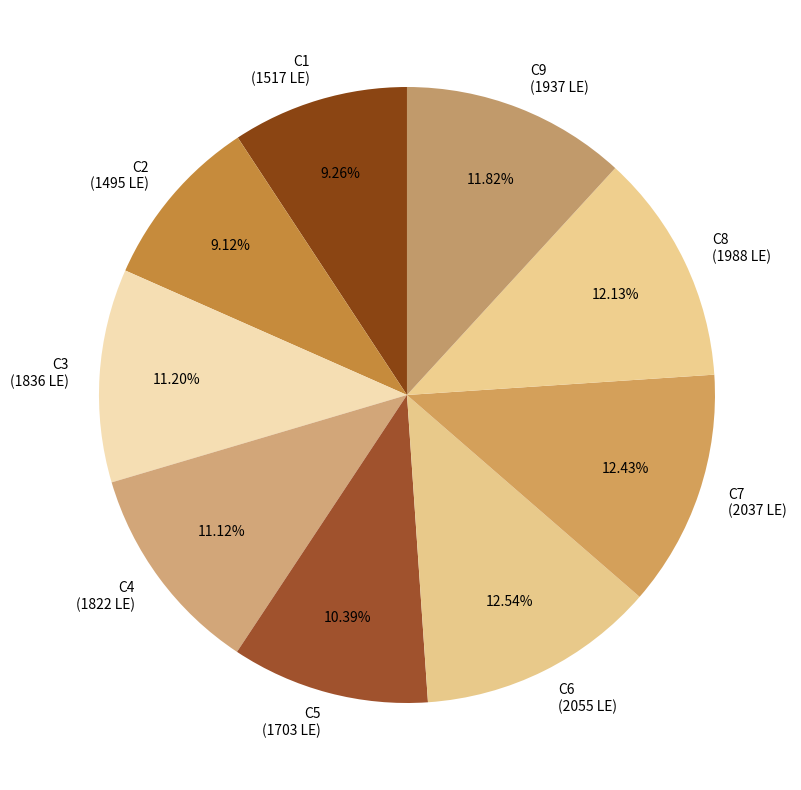

Is the sum of C4 and C3 greater than half?

No